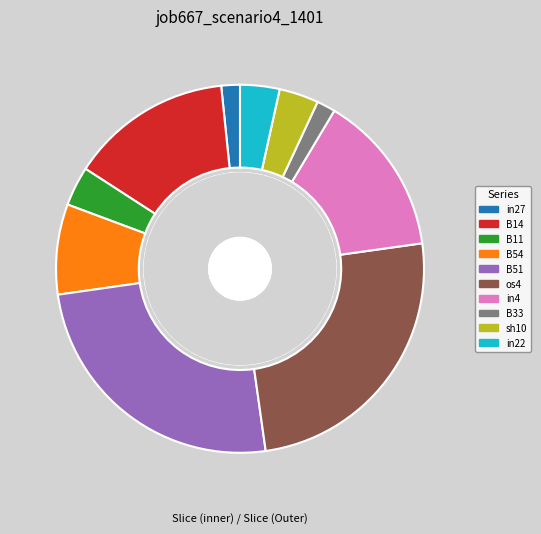

Which category has the biggest portion of the pie?

B51